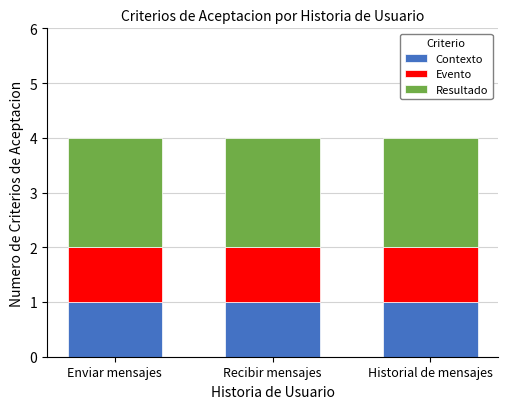

Is it true that Contexto equals 1 at Enviar mensajes?

True